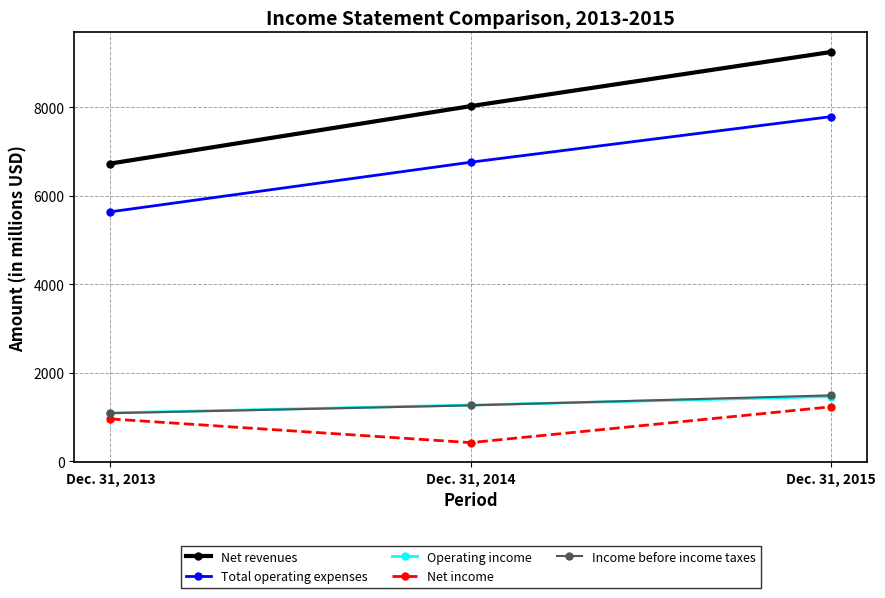

Is it true that Income before income taxes equals 1261 at Dec. 31, 2014?

True